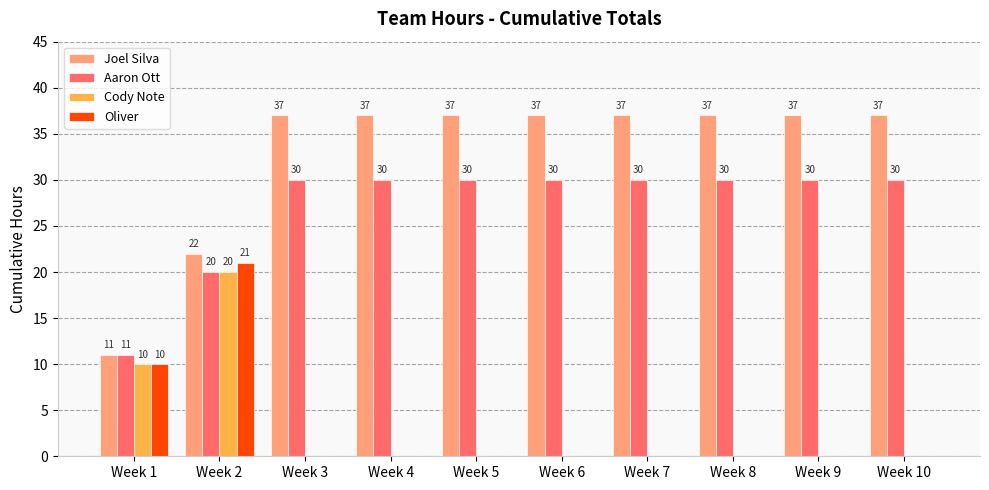

Which series changed the most between Week 1 and Week 8?

Joel Silva